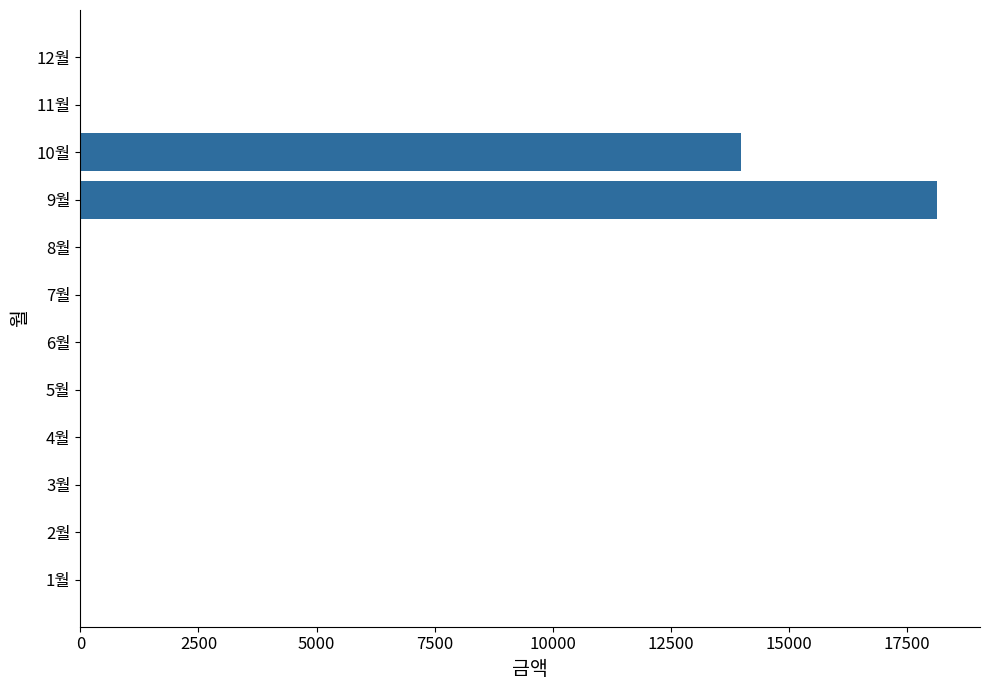

What is the sum of all values?

32120